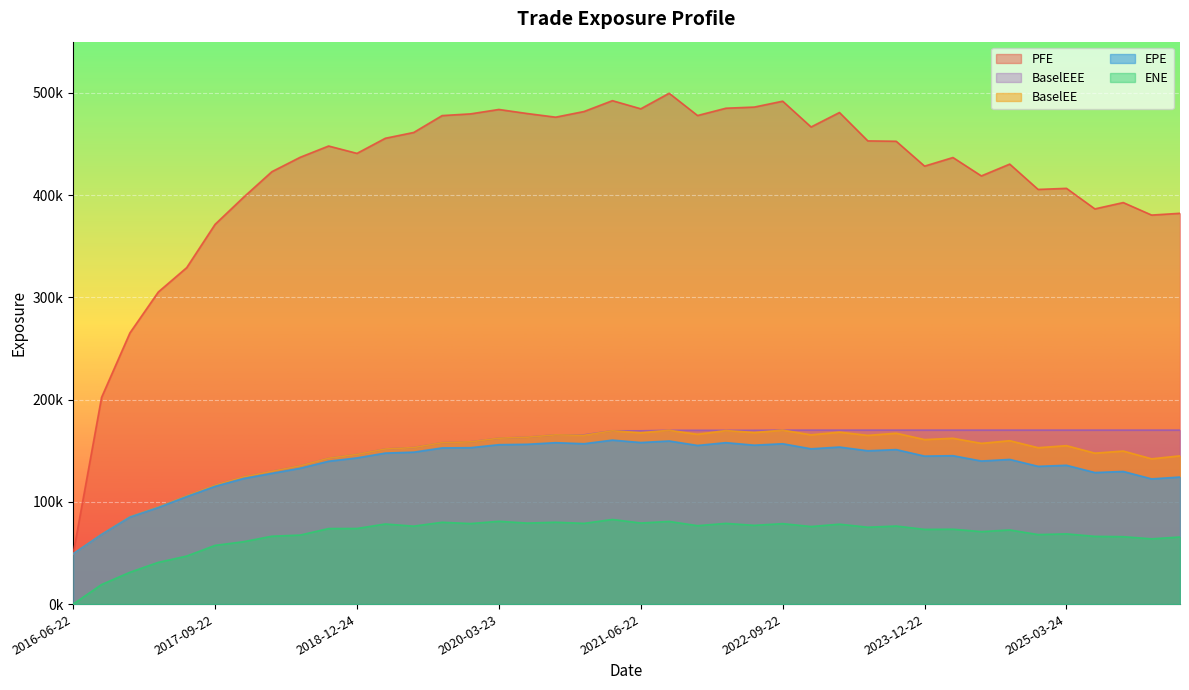

Which has a higher value, 2016-06-22 or 2023-03-22?

2023-03-22